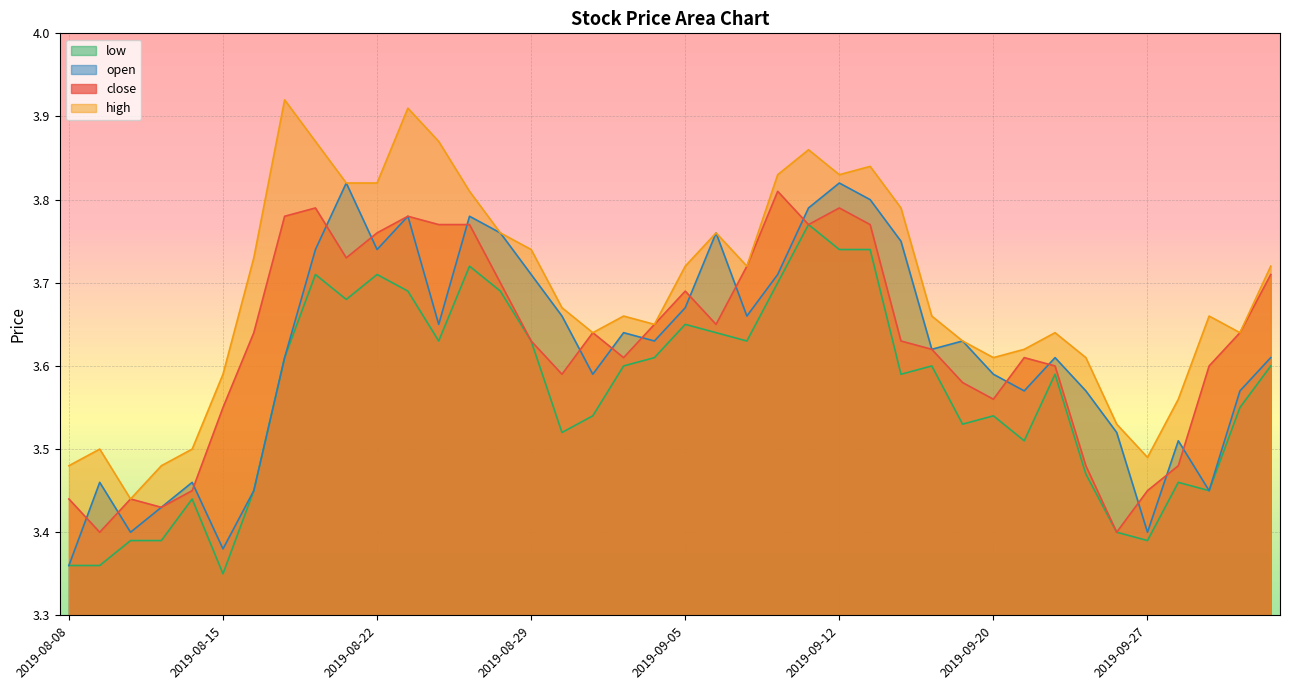

What are all the series names shown in the legend?

low, open, close, high